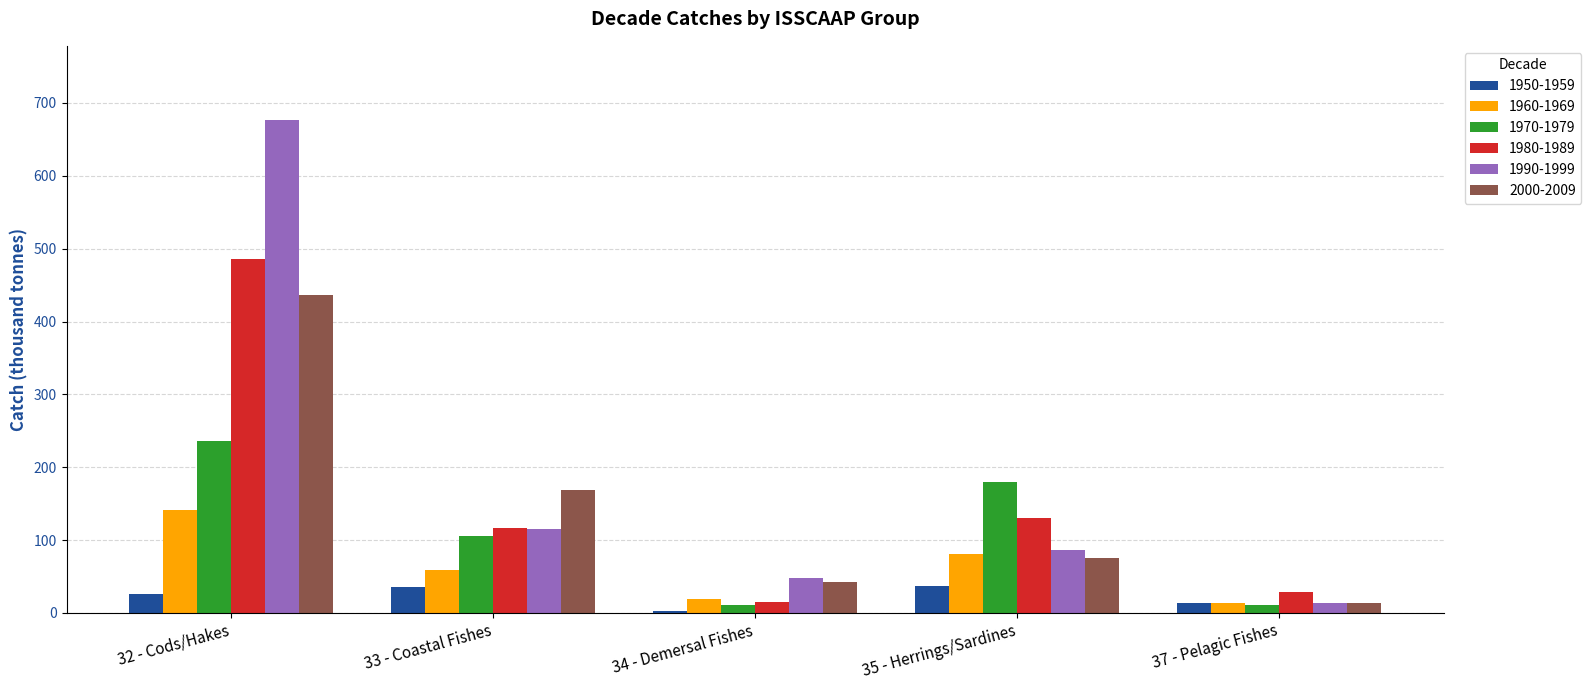

Which category has the highest value in the 1970-1979 series?

32 - Cods/Hakes